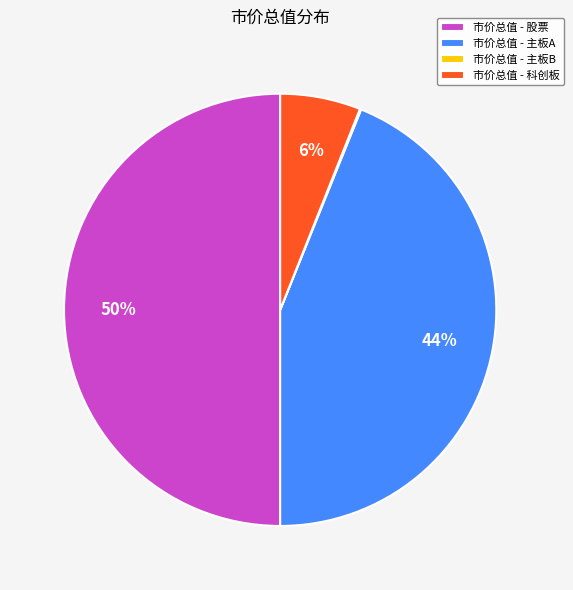

Combined, do 市价总值 - 股票 and 市价总值 - 主板A account for over 50%?

Yes